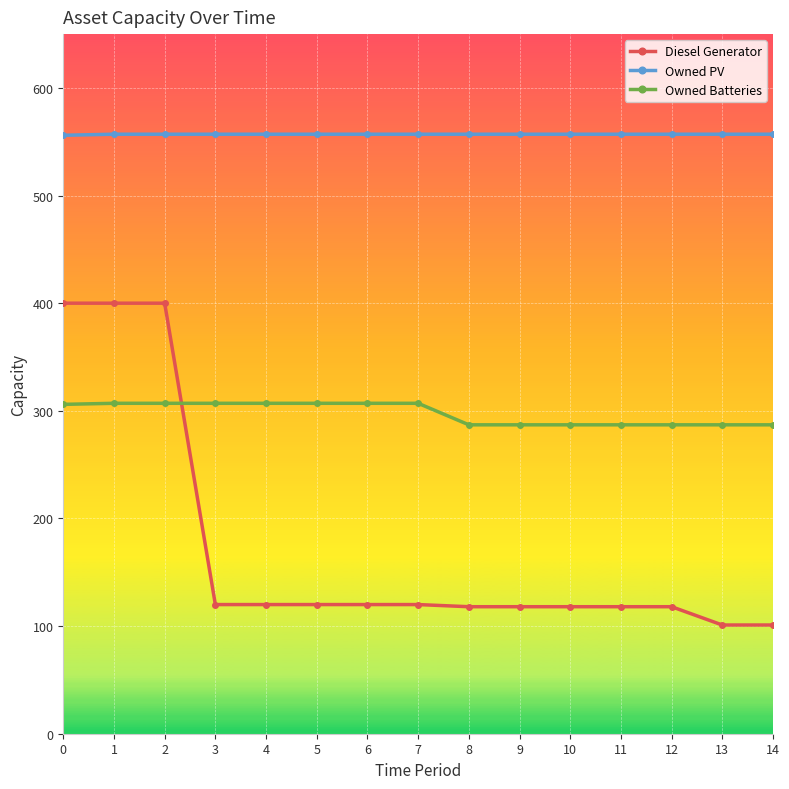

What is the total value across all series at 7?

984